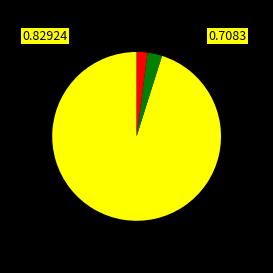

Is there any slice that represents more than half of the pie?

Yes